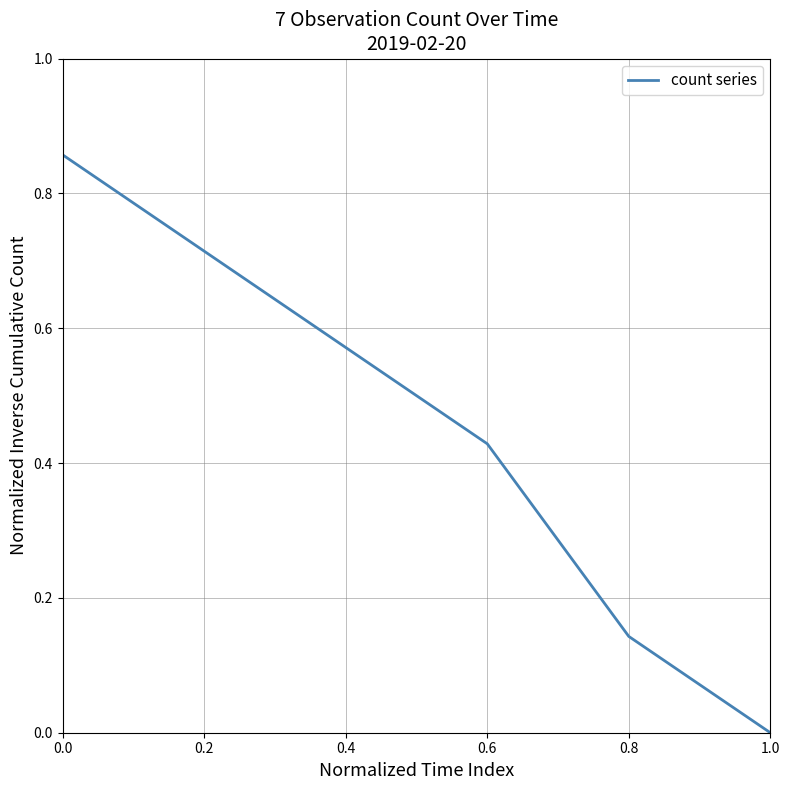

Does the chart display data point markers on the line(s)?

No